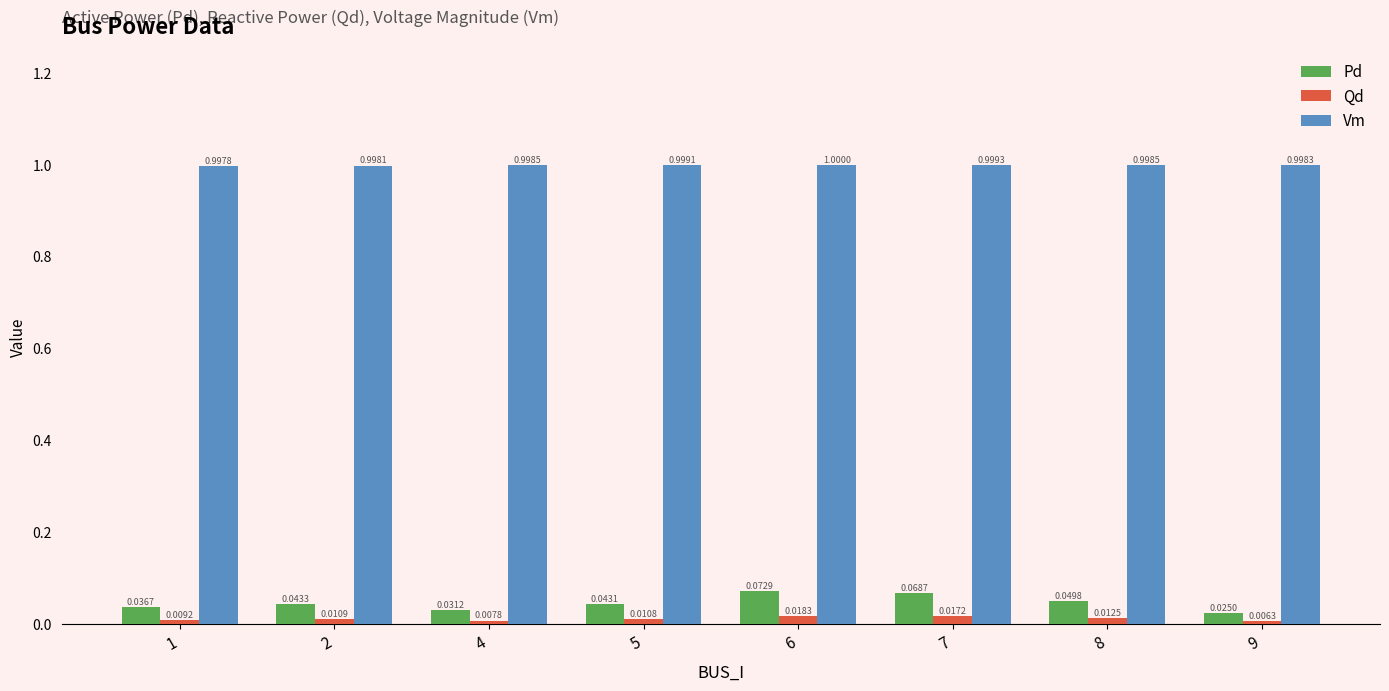

Which series changed the most between 5 and 7?

Pd